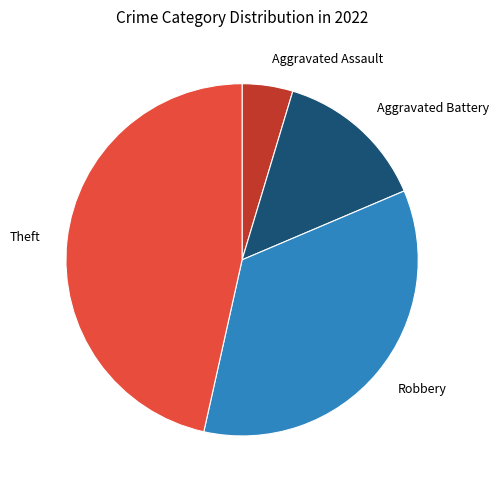

Is there a majority slice in this chart?

No